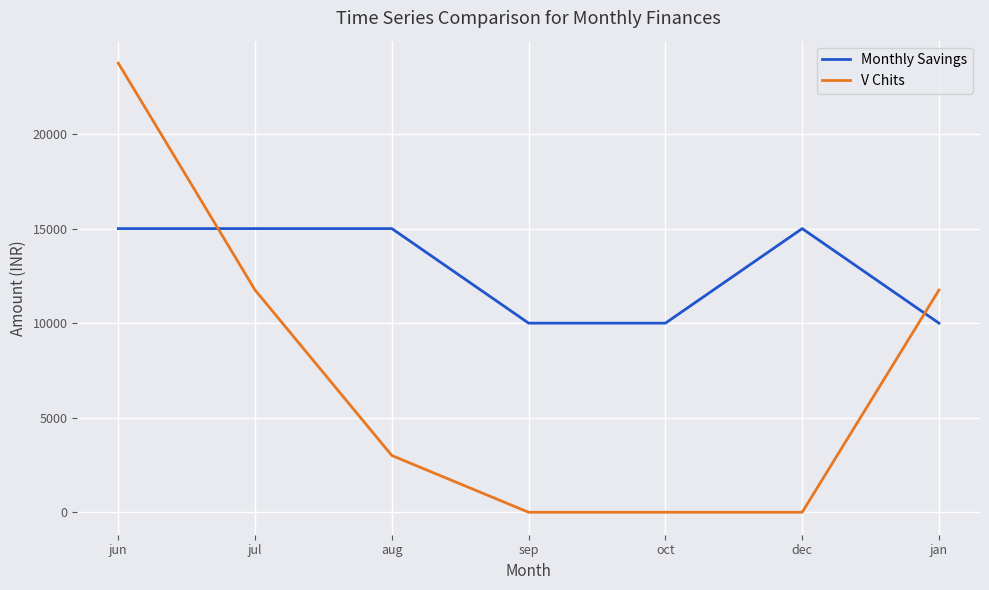

What is the difference between the highest and lowest values at jan?

1750